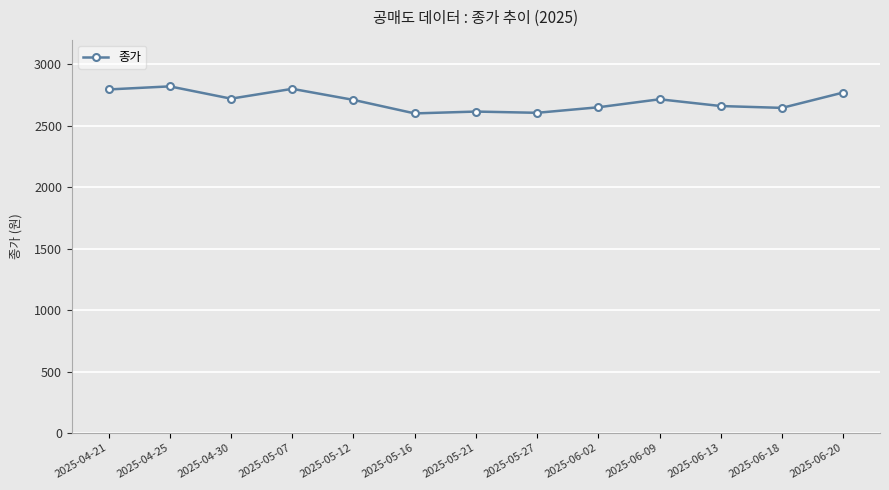

What is the change in value from 2025-04-25 to 2025-05-21?

-205